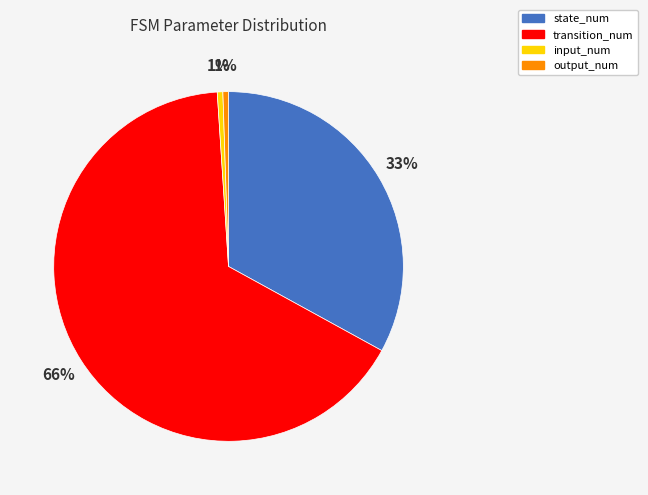

Is it true that output_num is 1% of the pie?

True